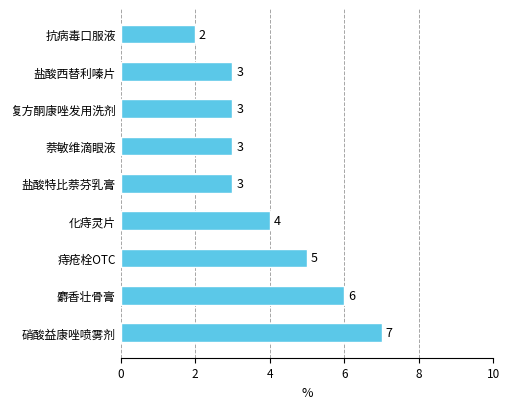

At which category does the chart reach its peak across all series?

硝酸益康唑喷雾剂